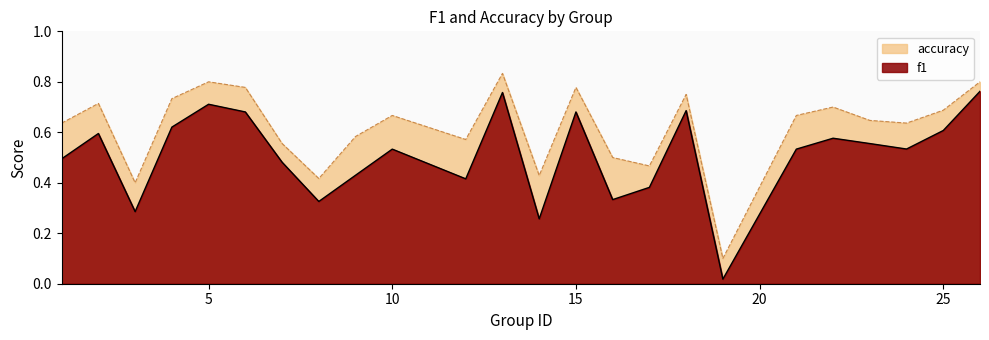

What is the total value across all series at 7?

1.0